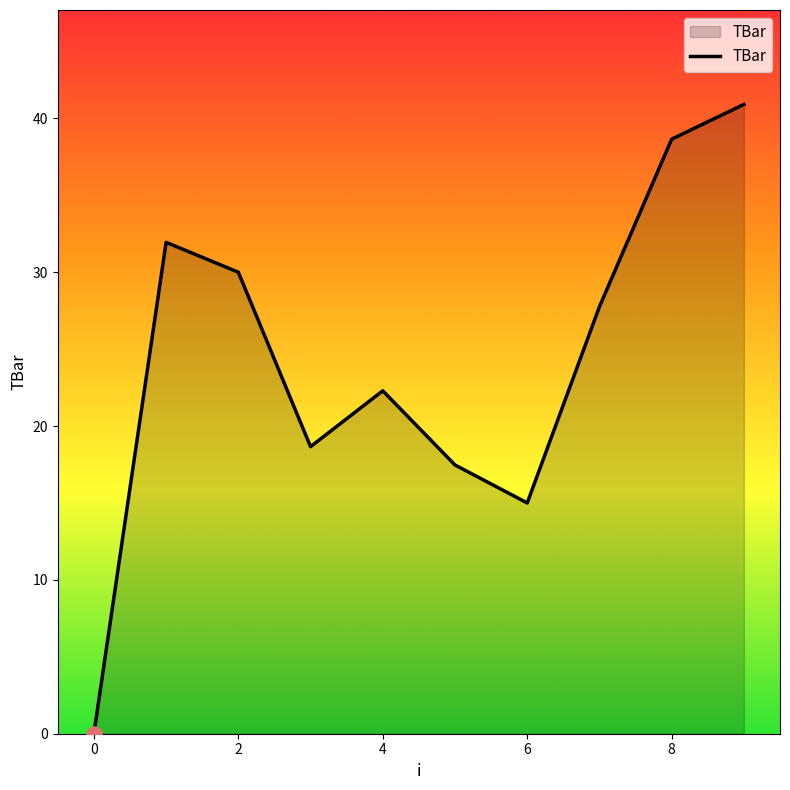

What is the greatest value displayed?

40.9